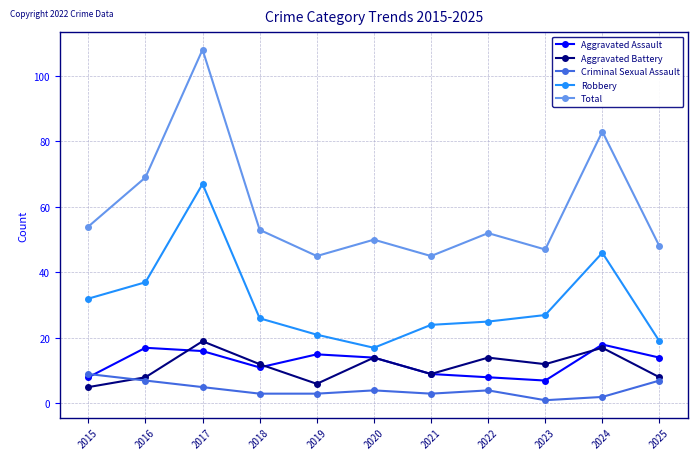

True or false: Total and Aggravated Assault intersect in this chart.

False